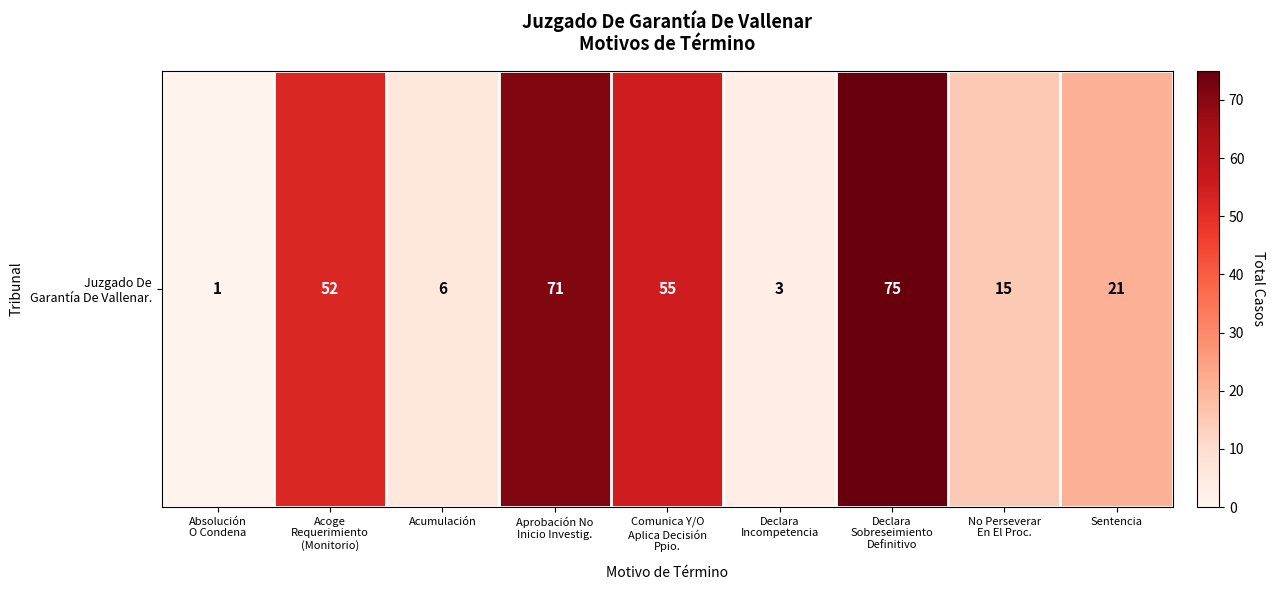

Approximately how many times larger is the value at Aprobación No
Inicio Investig. compared to Acoge
Requerimiento
(Monitorio)?

1.4